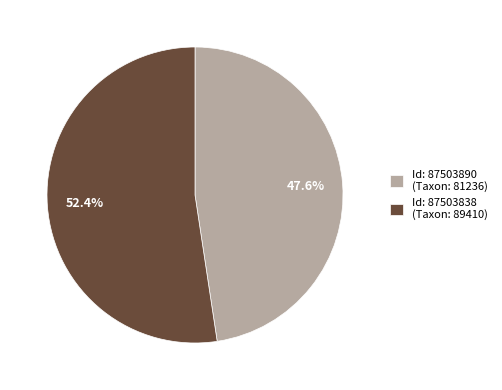

What is the total percentage of Id: 87503890 (Taxon: 81236) and Id: 87503838 (Taxon: 89410)?

100.0%